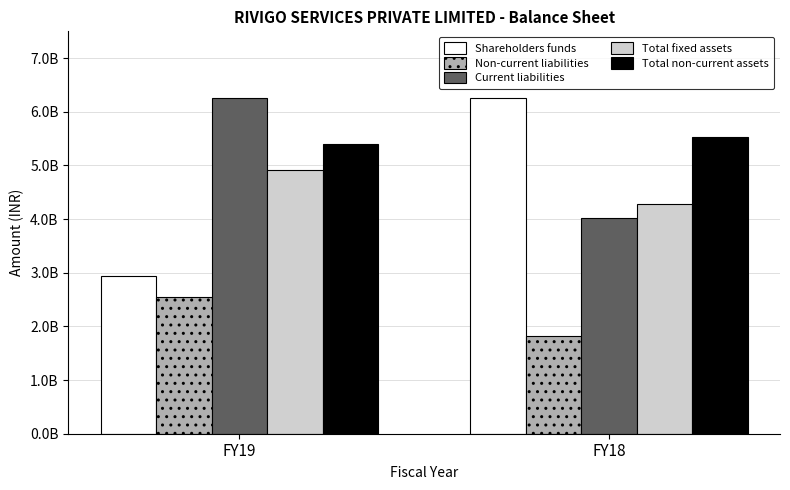

What is the sum of the Total non-current assets values at FY18 and FY19?

10944880000